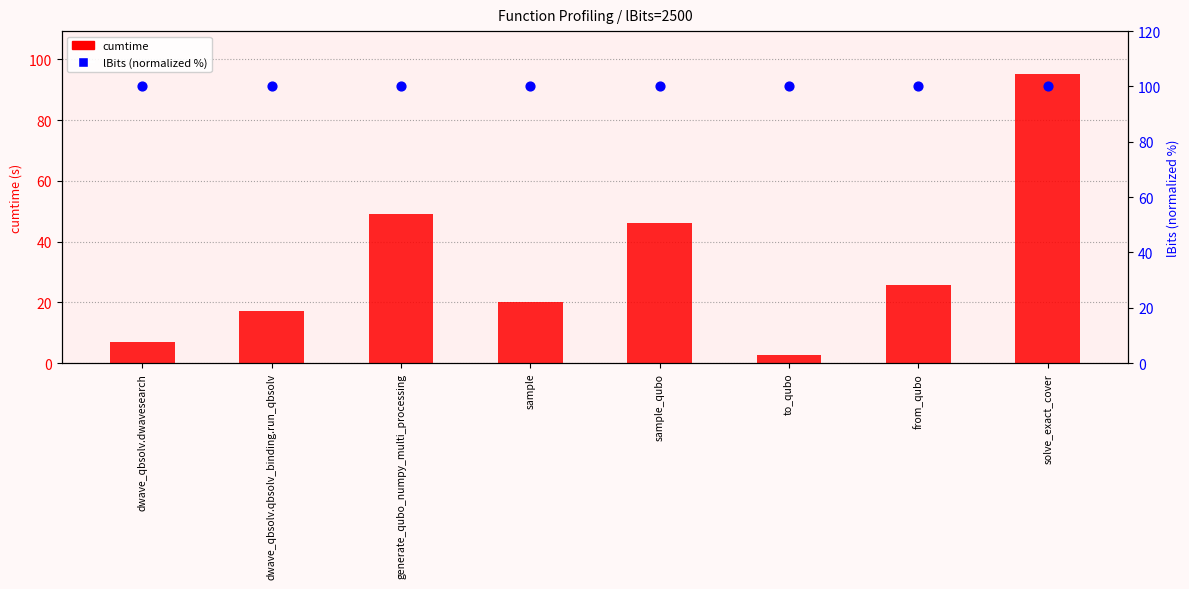

At which category is the sum across all series the highest?

solve_exact_cover